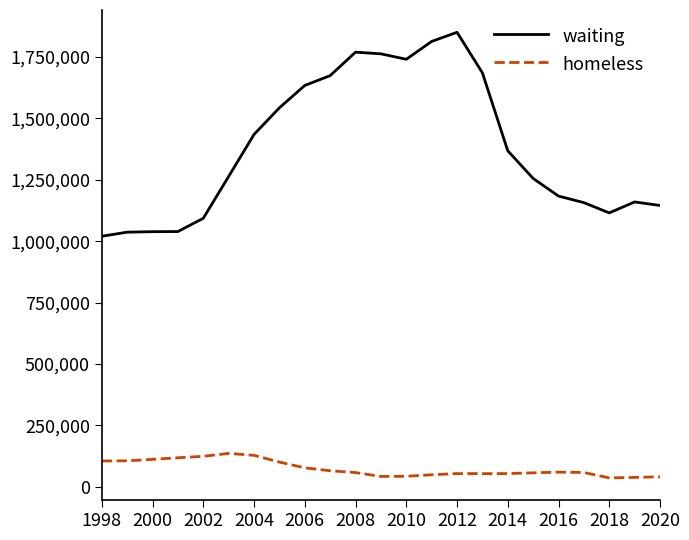

What is the highest value of the waiting series?

1850929